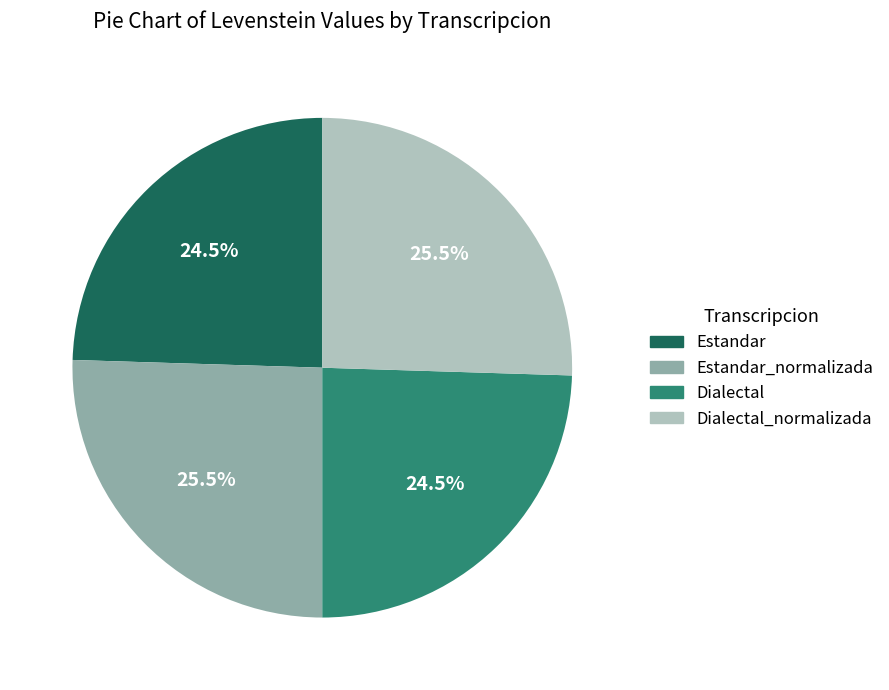

Is there a majority slice in this chart?

No